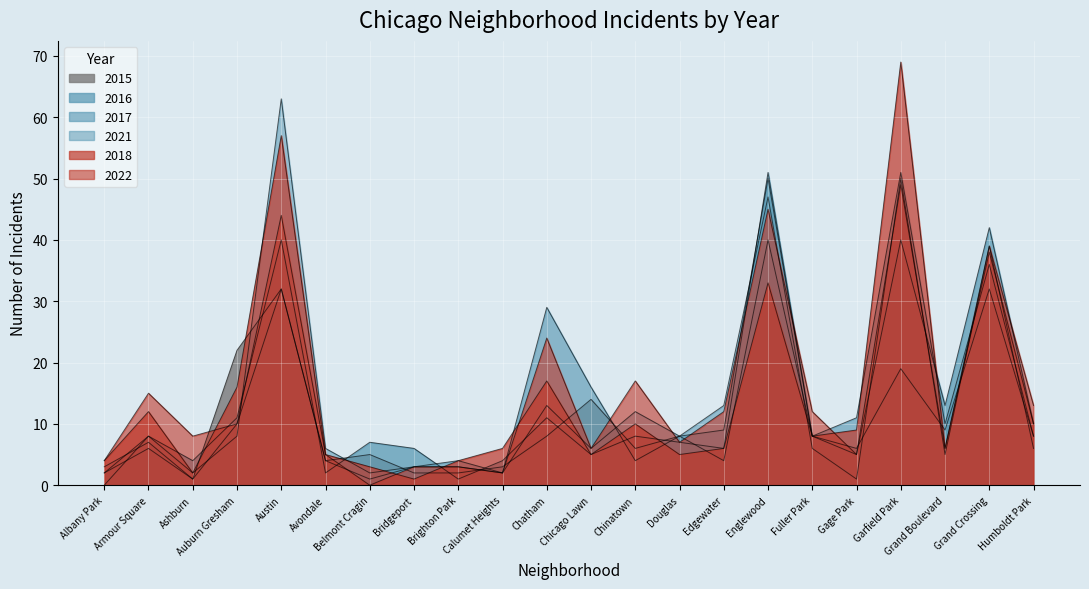

True or false: 2022 has a value of 7 at Fuller Park.

False